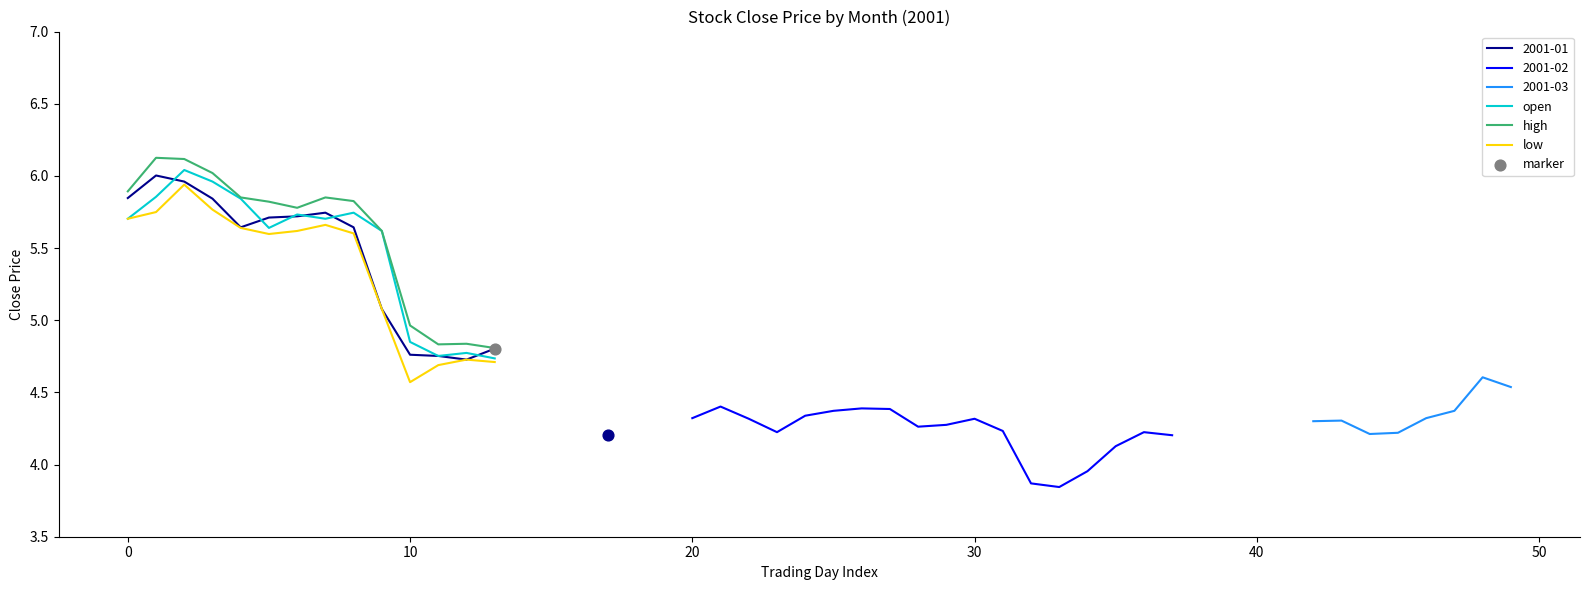

At which label is high closest to 5?

10